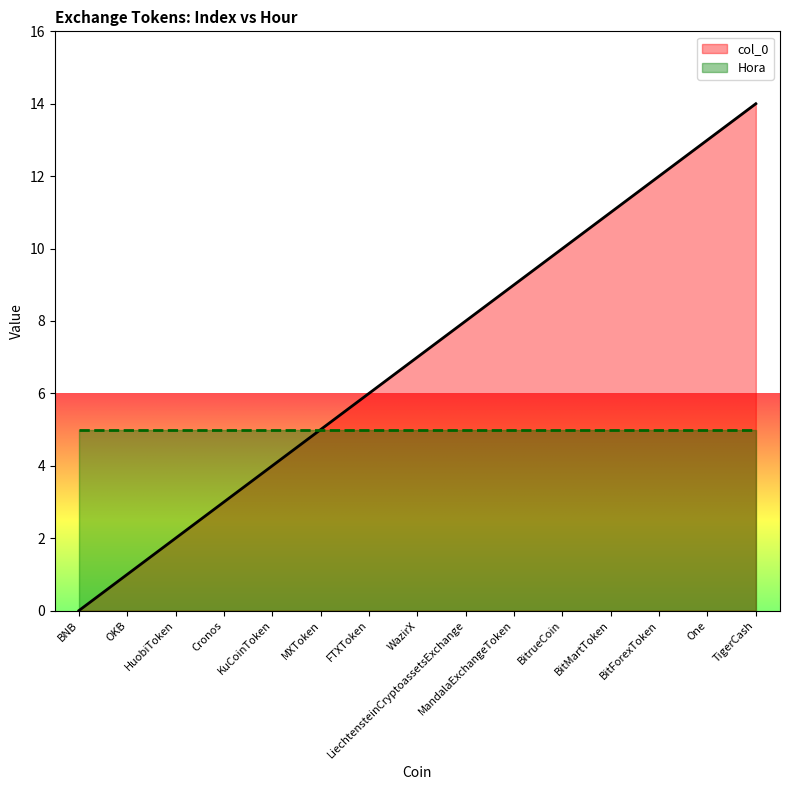

Is it true that the value at LiechtensteinCryptoassetsExchange is 3?

False